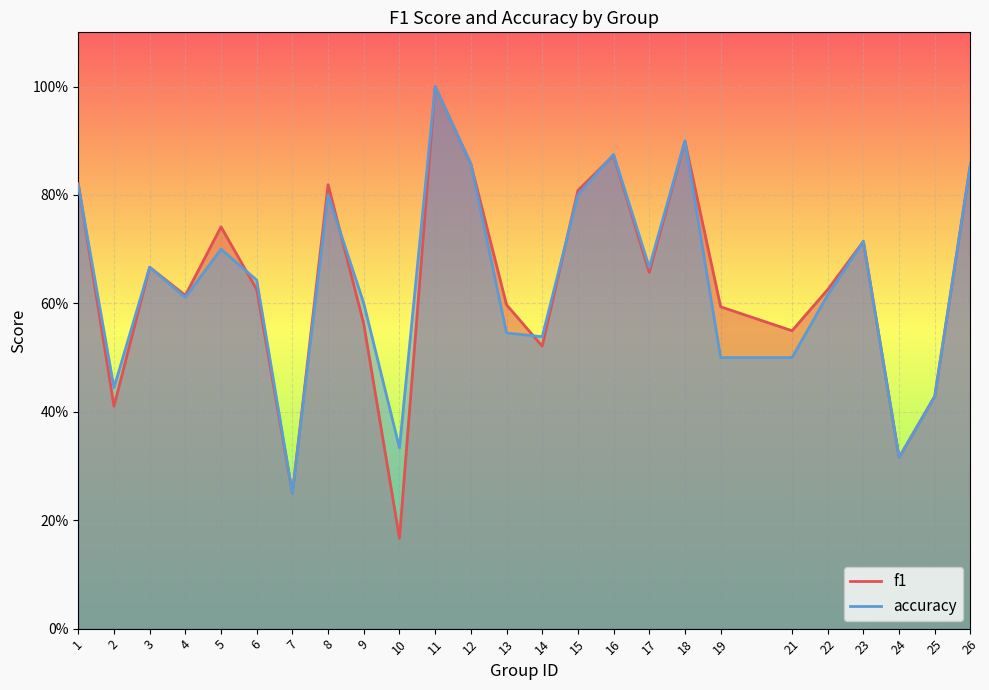

Which series has the widest spread of values?

f1